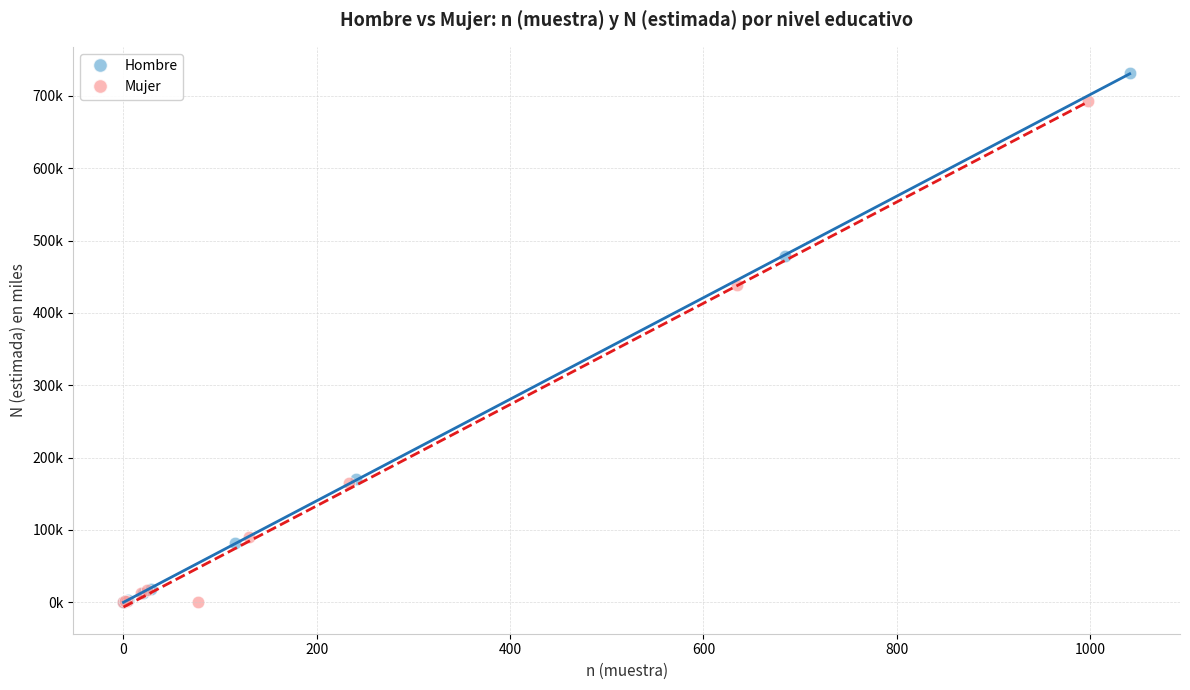

What are all the series names shown in the legend?

Hombre, Mujer